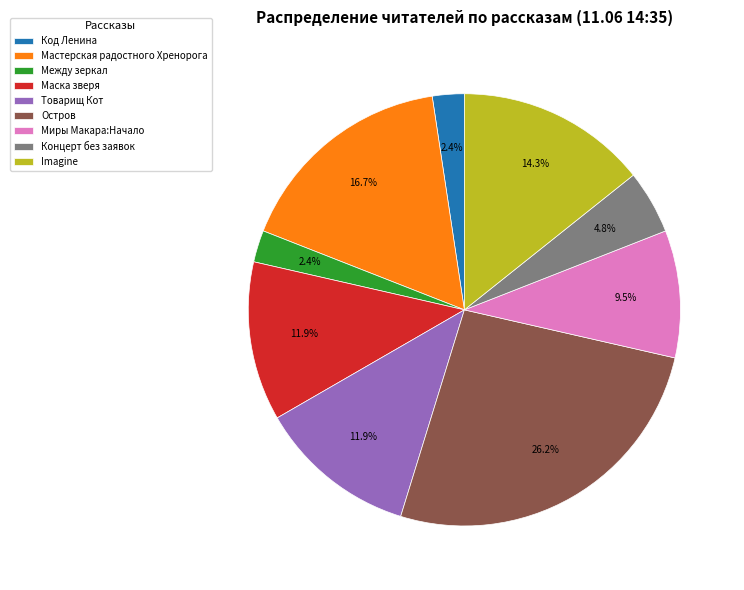

How many segments does this pie chart have?

9